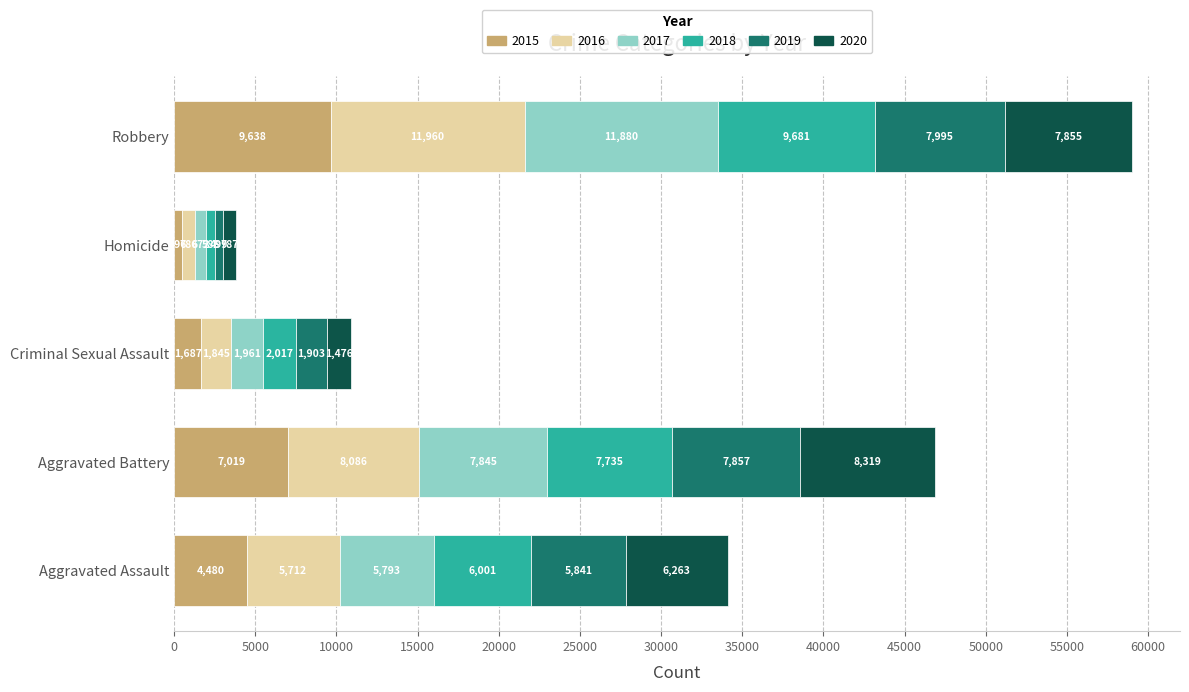

What are all the series names shown in the legend?

2015, 2016, 2017, 2018, 2019, 2020